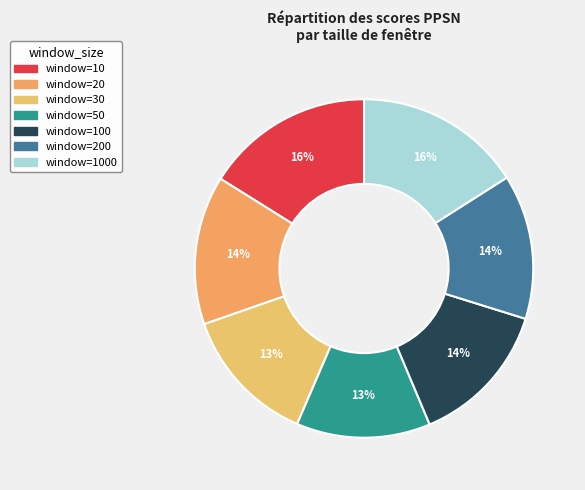

Count the number of slices in the pie.

7